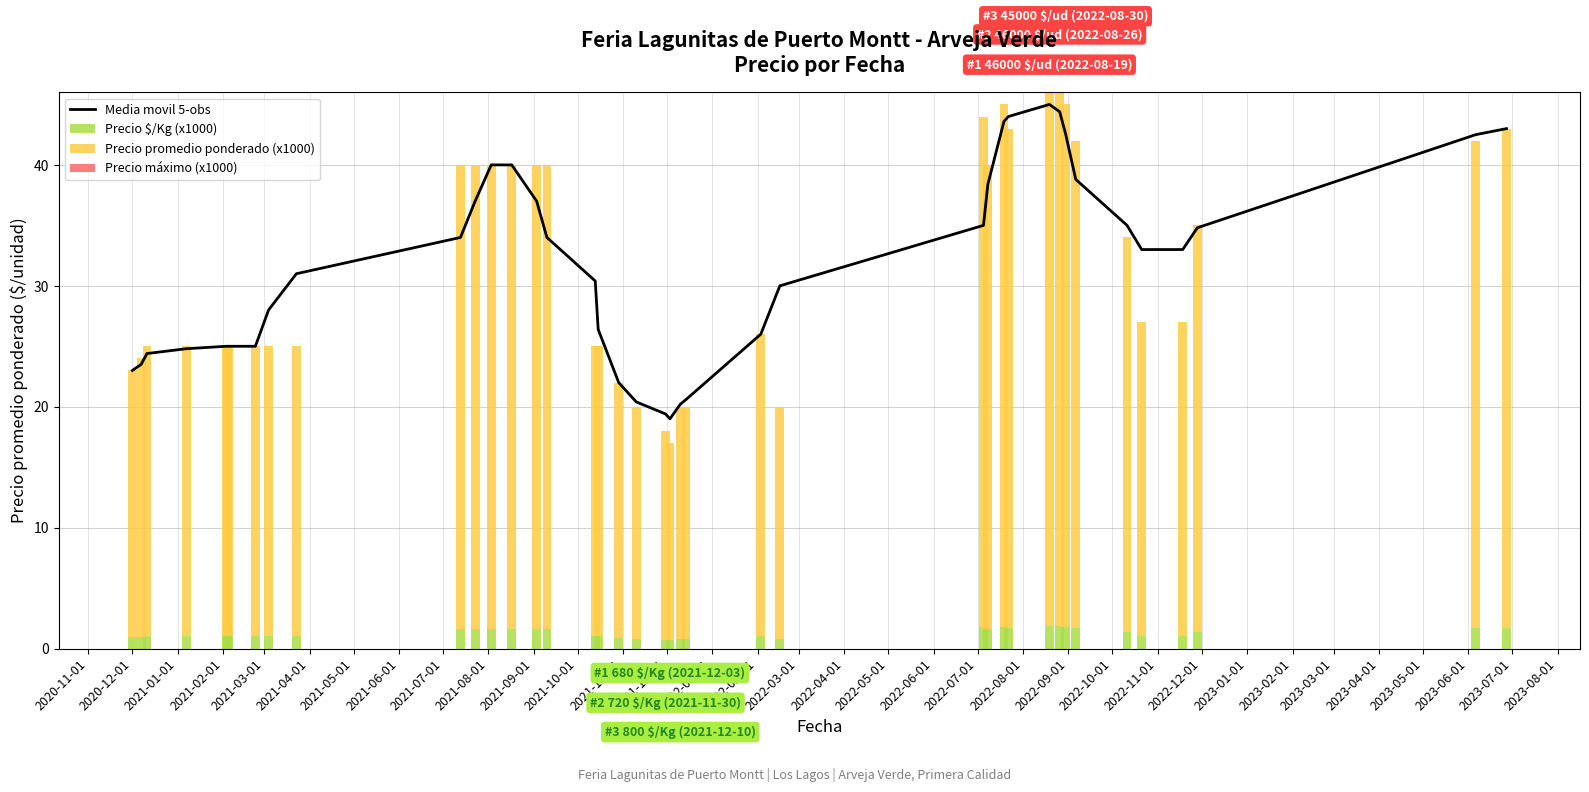

What is the maximum value for Precio $/Kg (x1000)?

1.8